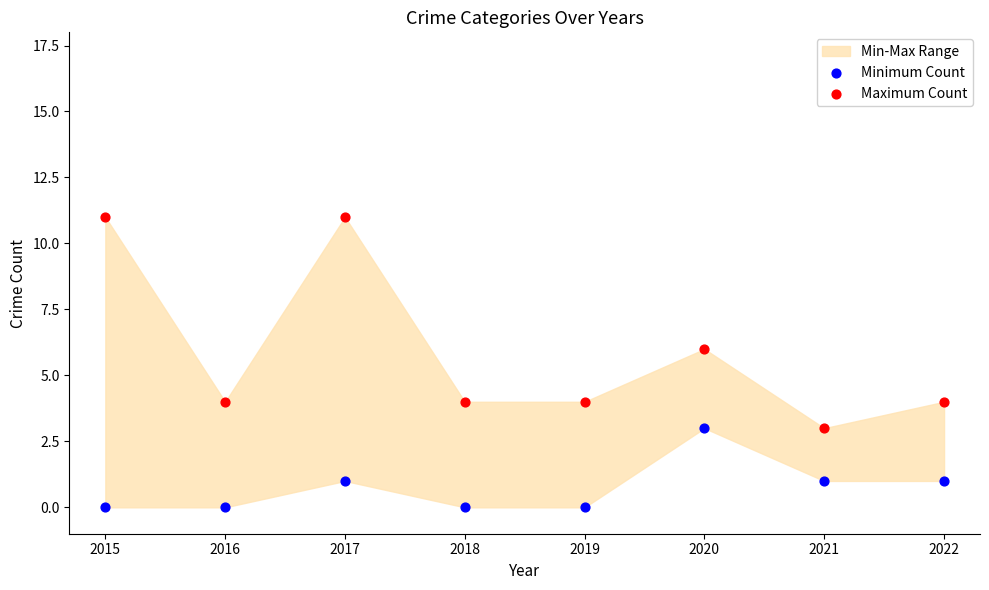

Which series reaches the maximum Y coordinate?

Maximum Count